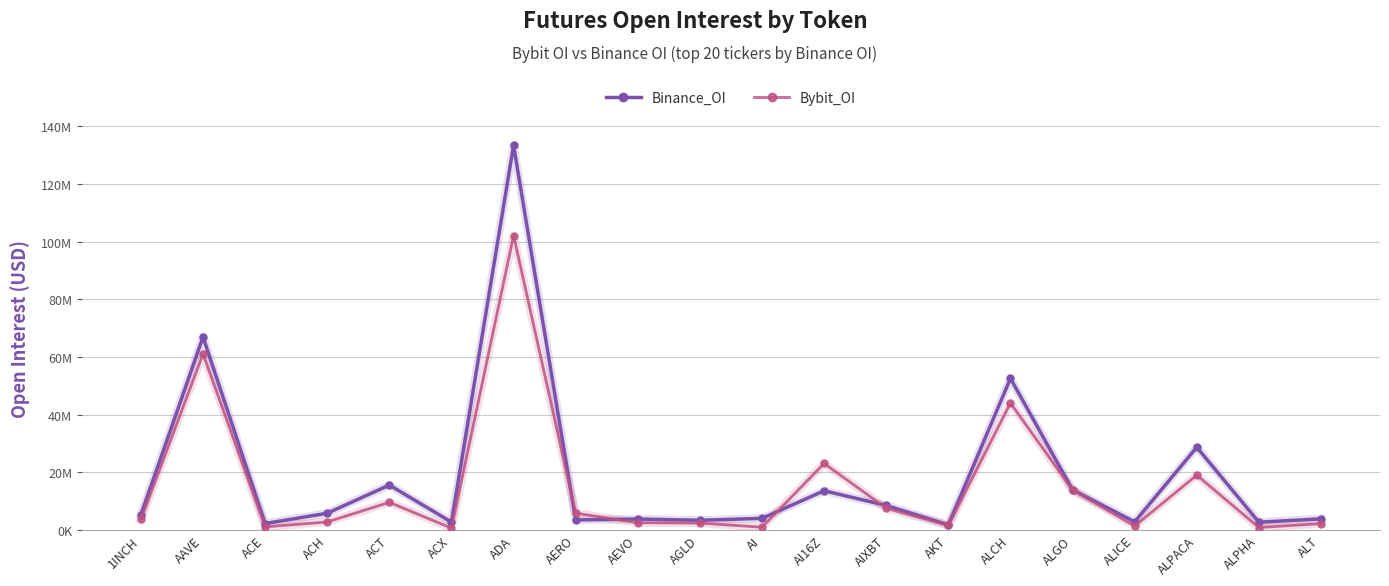

What are all the series names shown in the legend?

Binance_OI, Bybit_OI